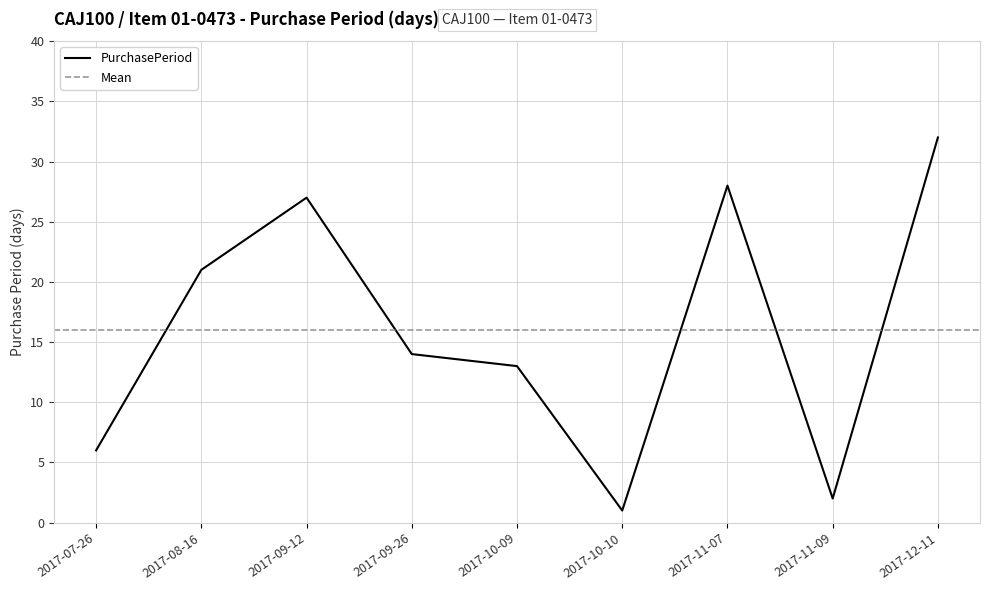

Where does the data first go above 14?

2017-08-16